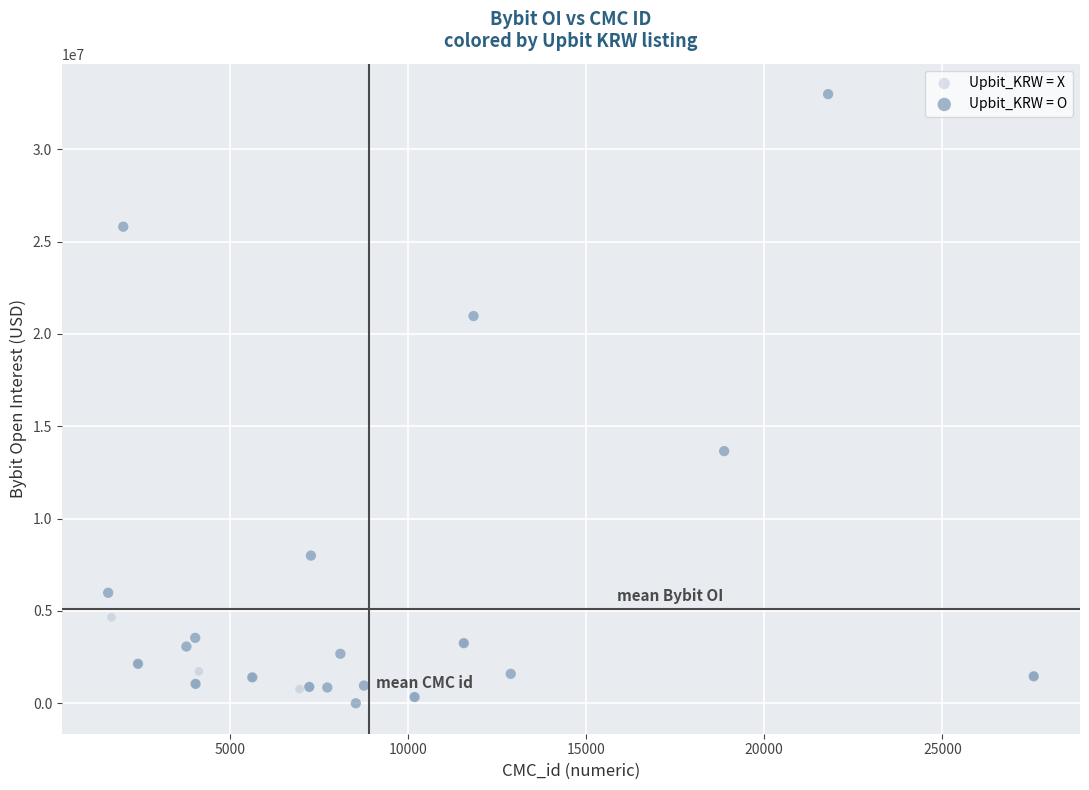

Which series has the widest spread of Y values?

Upbit_KRW = O